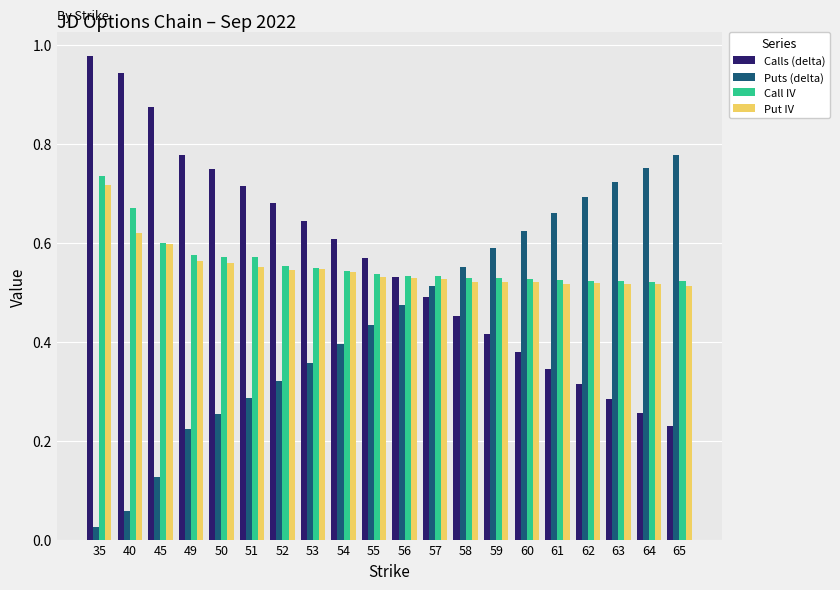

What is the sum of all Call IV values?

11.2